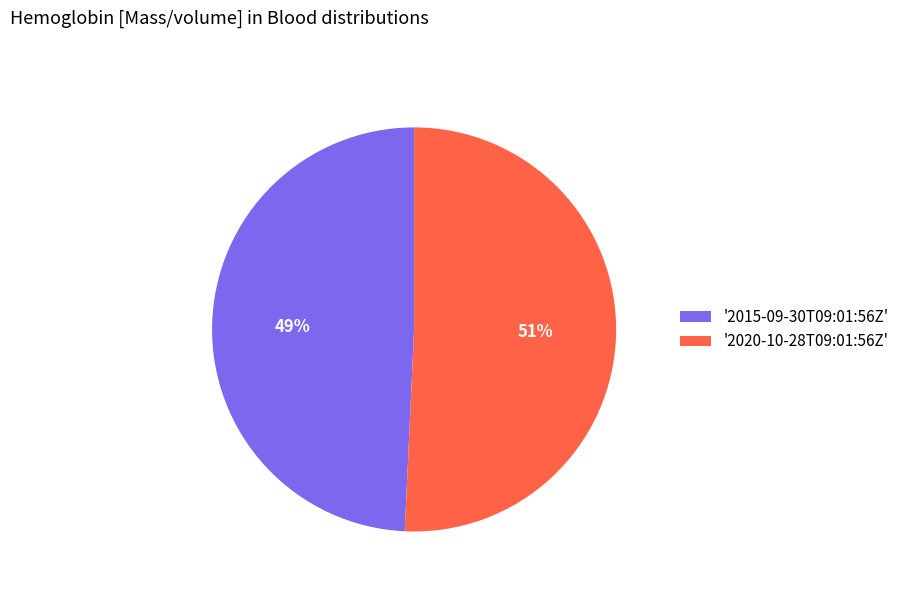

Between '2015-09-30T09:01:56Z' and '2020-10-28T09:01:56Z', which is larger?

'2020-10-28T09:01:56Z'